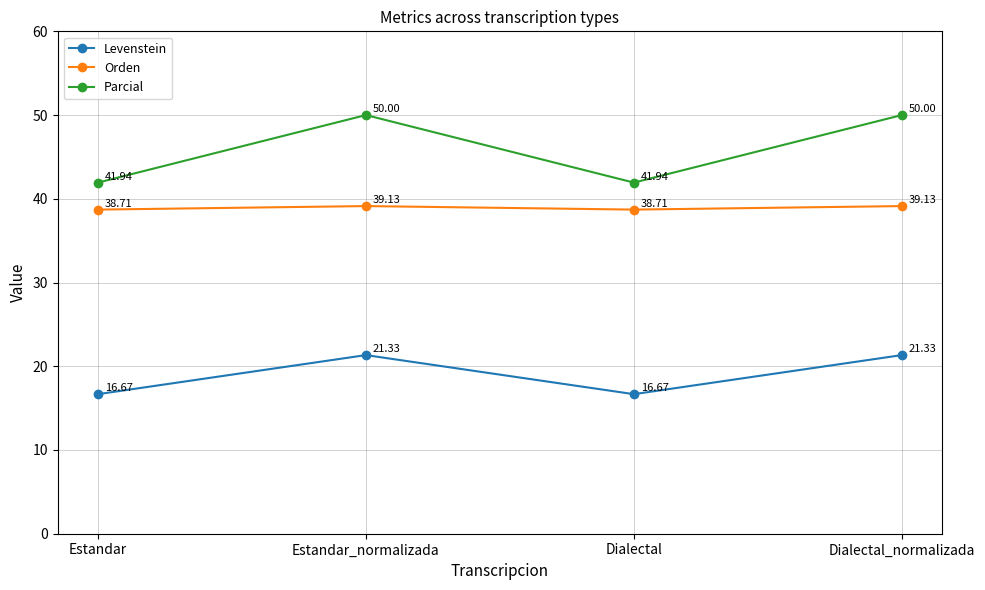

List the series in order of their peak value, lowest first.

Levenstein, Orden, Parcial